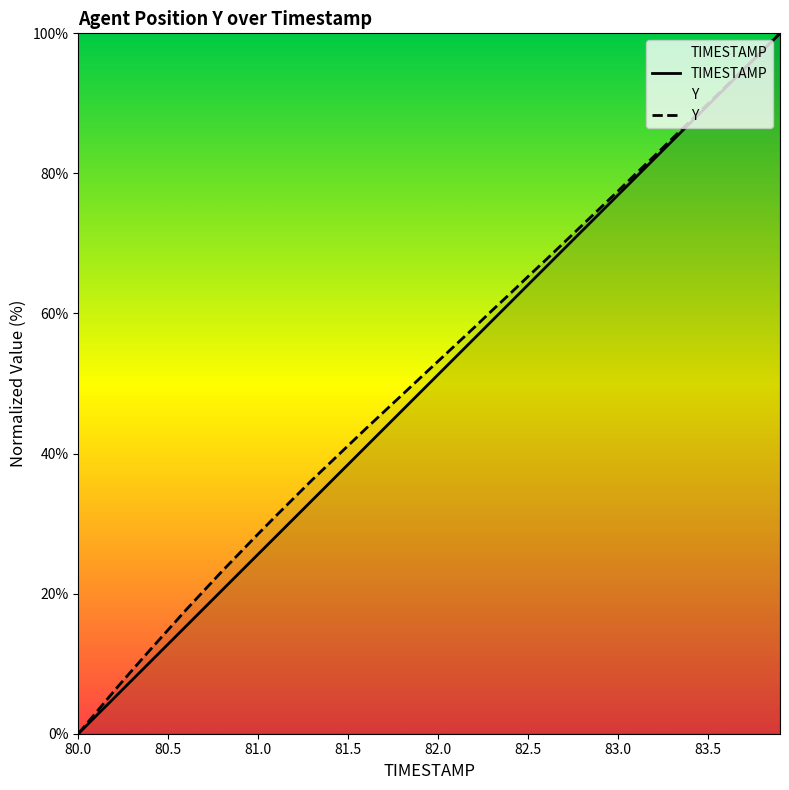

What is the highest value of the TIMESTAMP series?

100.0